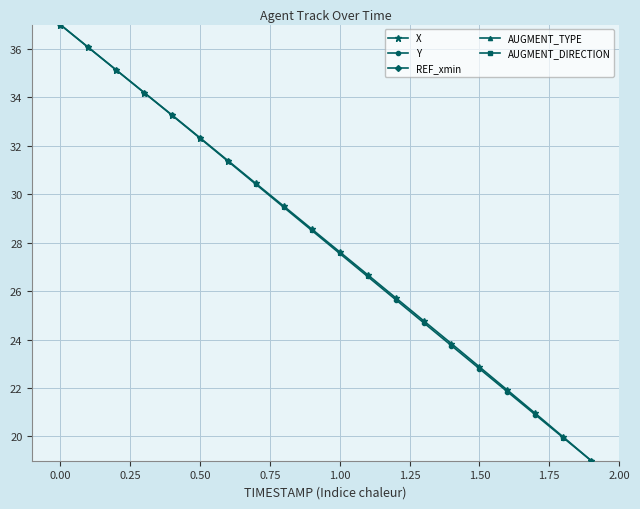

How many categories are shown in the chart?

20